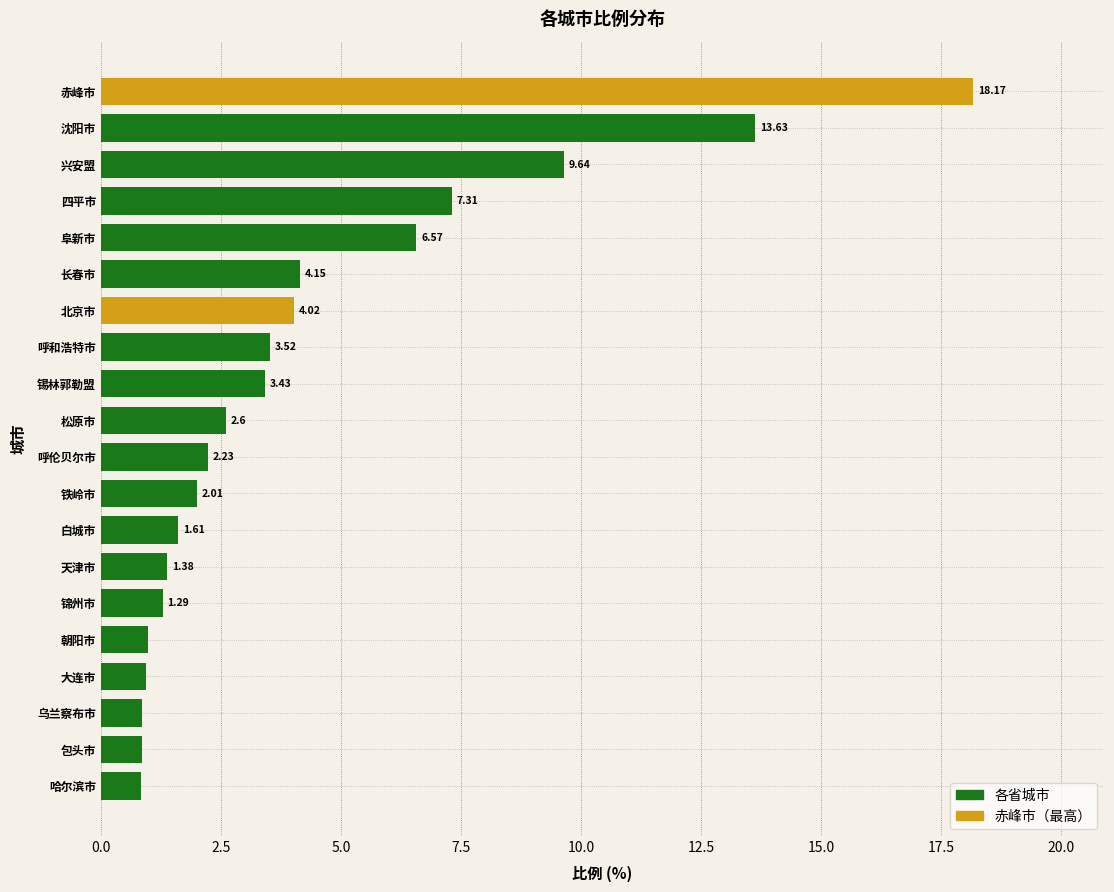

What is the sum of all values?

86.1